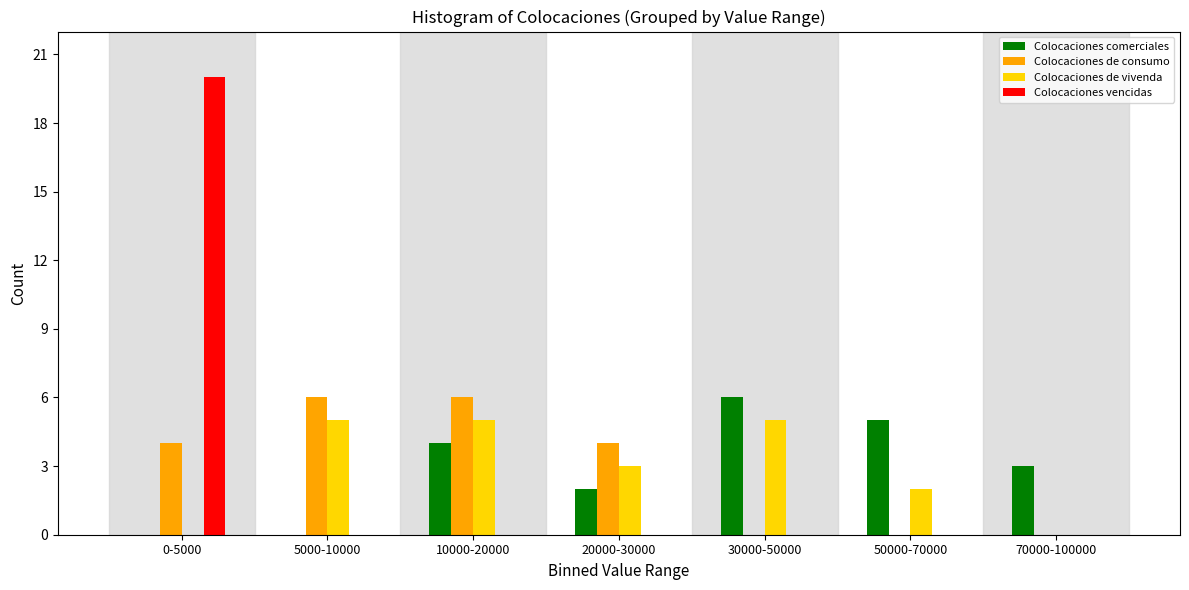

Reading left to right, list all the values displayed in this chart.

Colocaciones comerciales: 0-5000=0	5000-10000=0	10000-20000=4	20000-30000=2	30000-50000=6	50000-70000=5	70000-100000=3
Colocaciones de consumo: 0-5000=4	5000-10000=6	10000-20000=6	20000-30000=4	30000-50000=0	50000-70000=0	70000-100000=0
Colocaciones de vivenda: 0-5000=0	5000-10000=5	10000-20000=5	20000-30000=3	30000-50000=5	50000-70000=2	70000-100000=0
Colocaciones vencidas: 0-5000=20	5000-10000=0	10000-20000=0	20000-30000=0	30000-50000=0	50000-70000=0	70000-100000=0